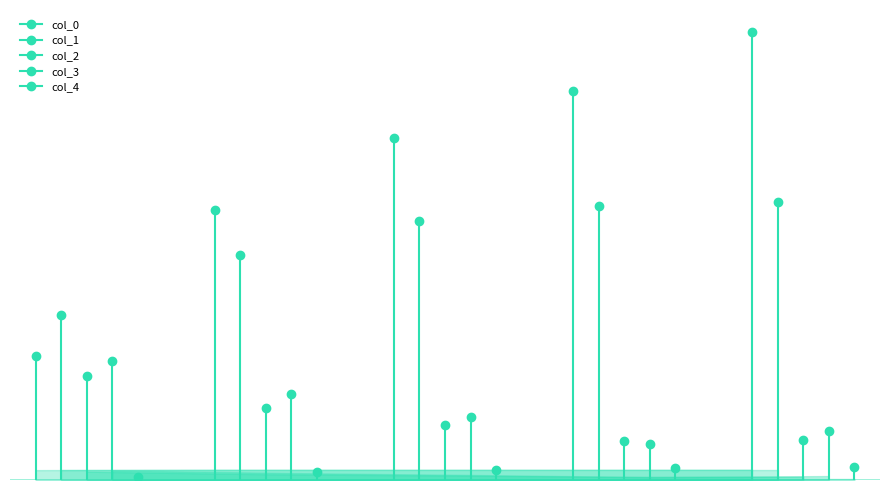

How many data points does each series have?

5